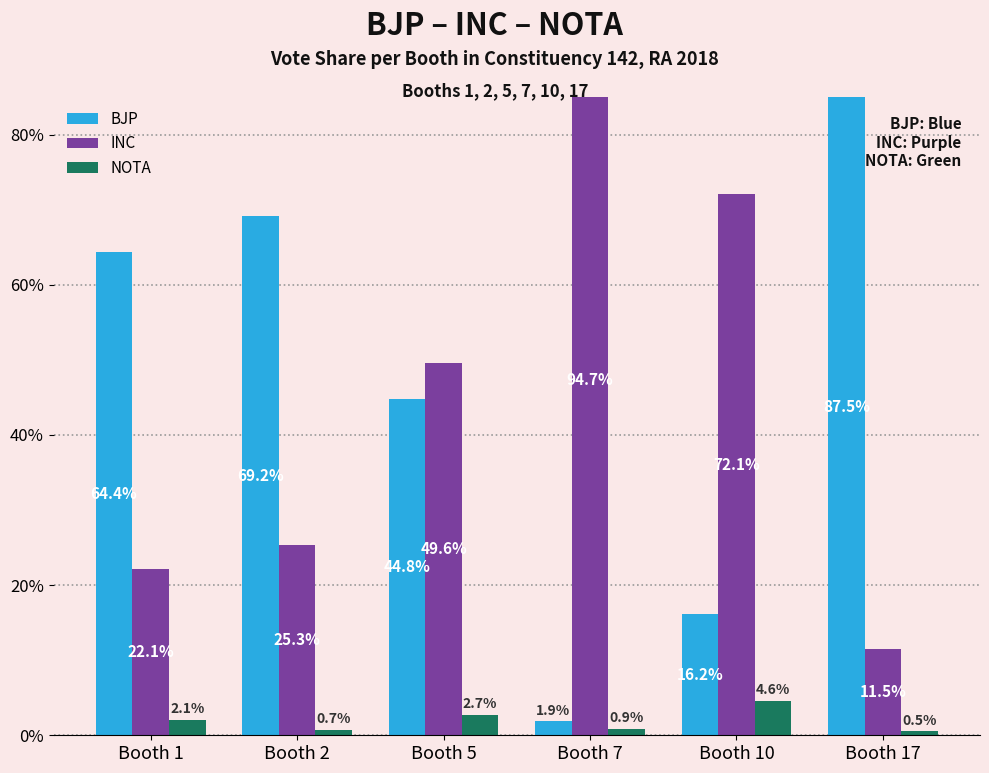

At how many categories does at least one series exceed 60?

5